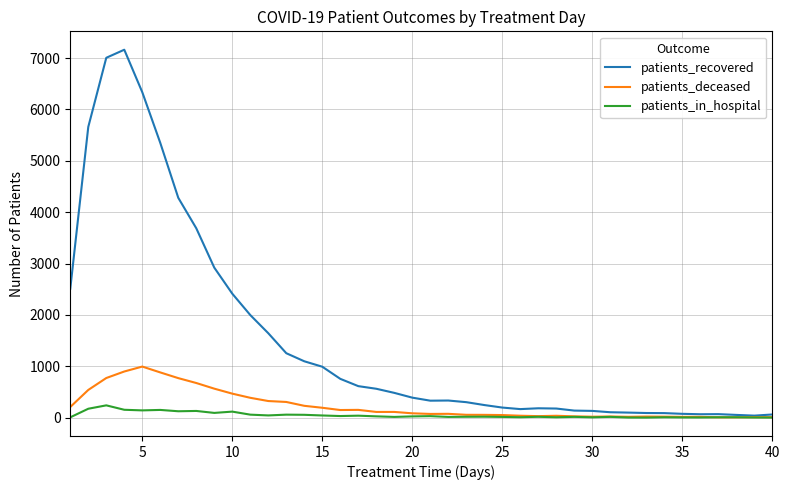

Which series has the largest total across all categories?

patients_recovered